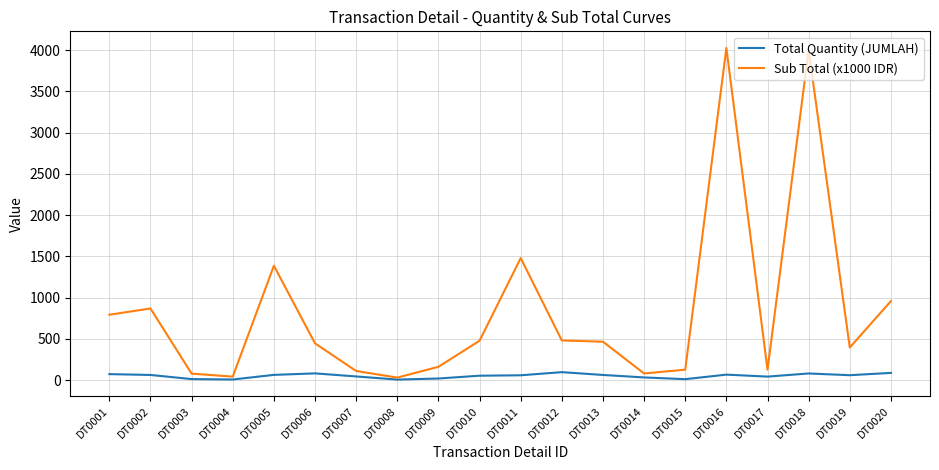

Rank the series by their maximum value, from lowest to highest.

Total Quantity (JUMLAH), Sub Total (x1000 IDR)